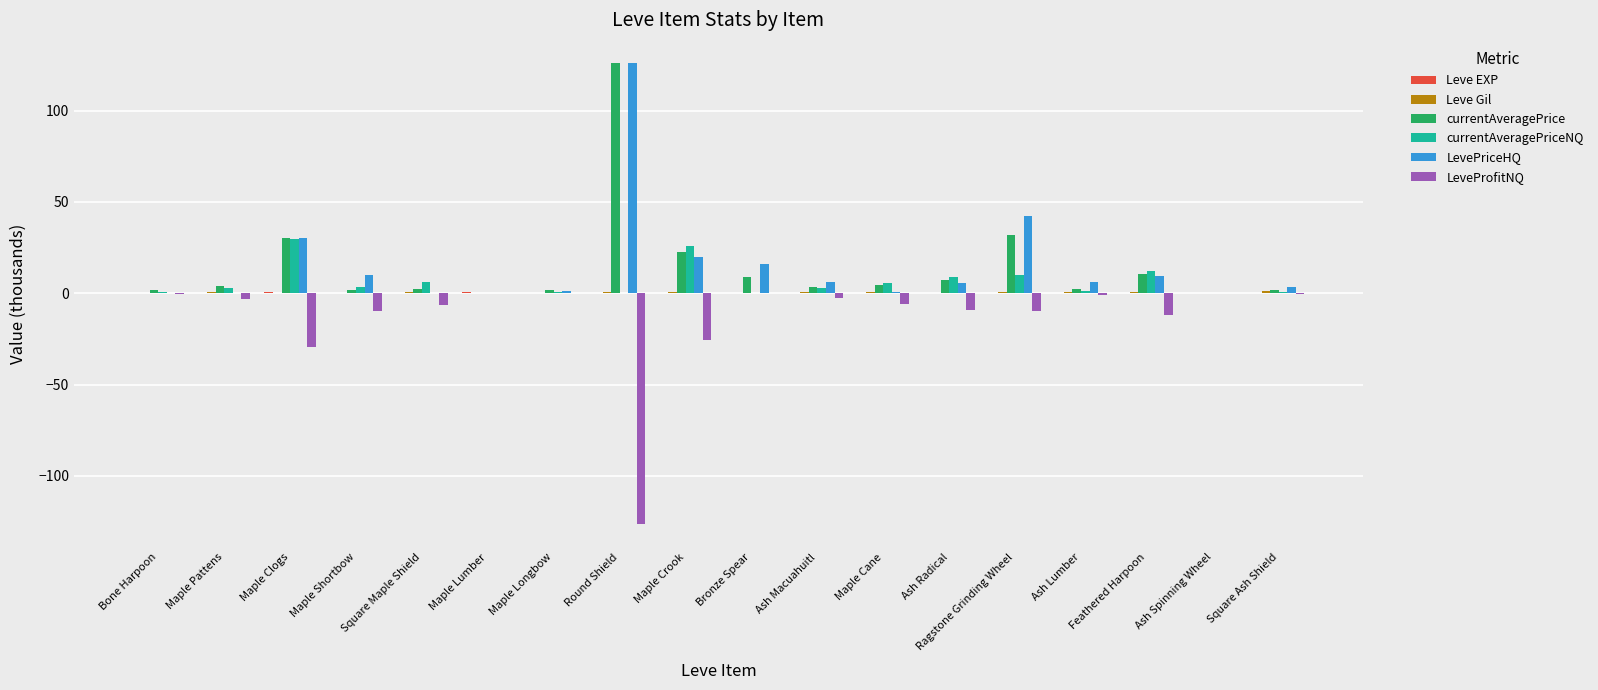

Is the value of LevePriceHQ at Bronze Spear greater than the value of LeveProfitNQ at Maple Shortbow?

Yes